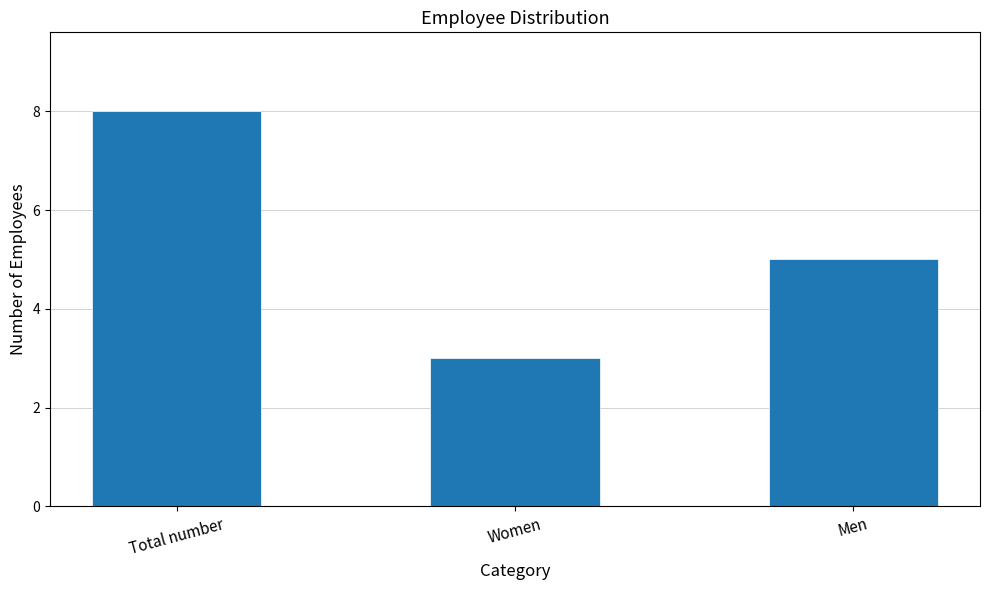

Where is the data nearest to the value 5?

Men